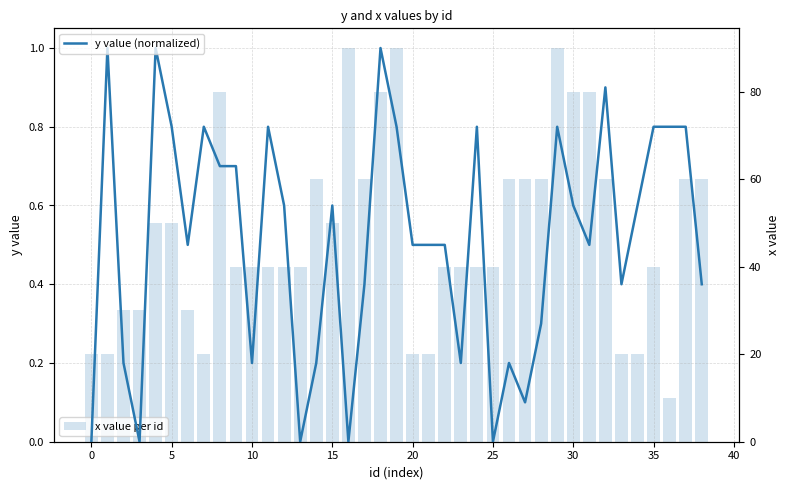

Which series has the widest spread of values?

x value per id